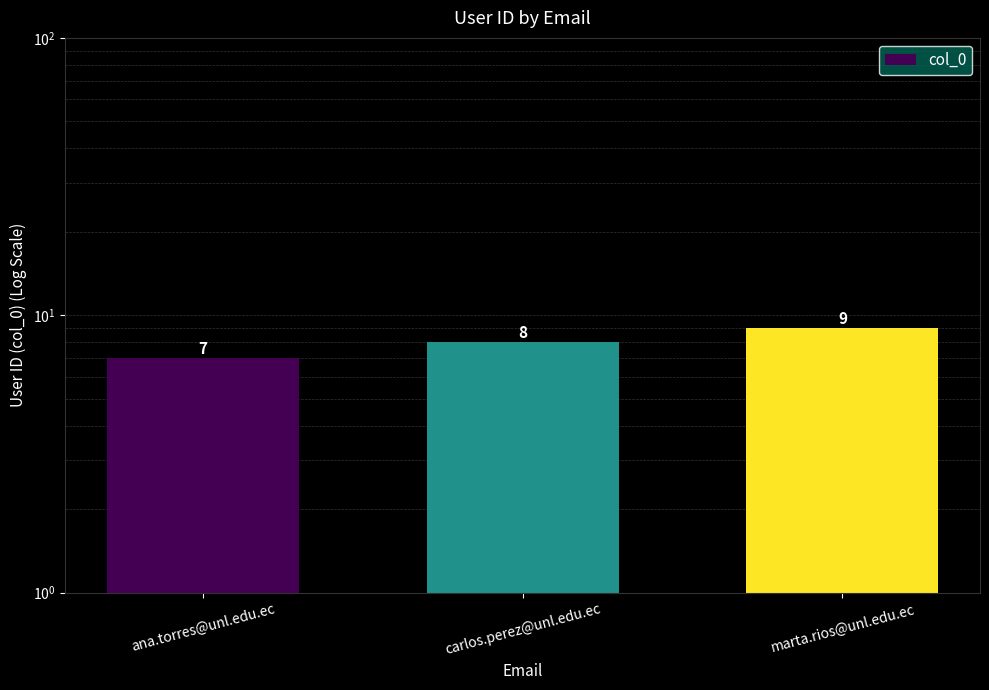

What is the difference between the values at ana.torres@unl.edu.ec and carlos.perez@unl.edu.ec?

1